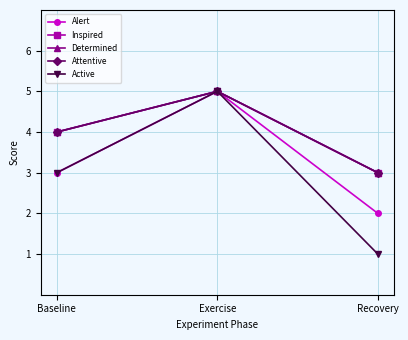

What is the label of the 1st point from the right?

Recovery